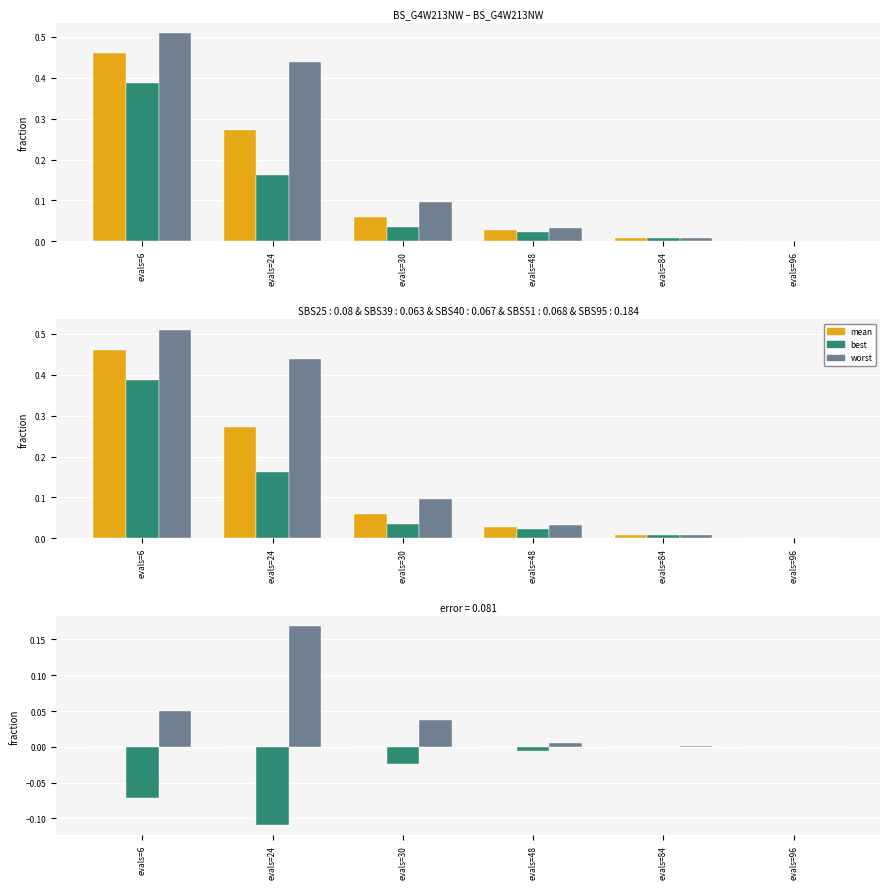

Is it true that worst equals 0.0 at evals=84?

False